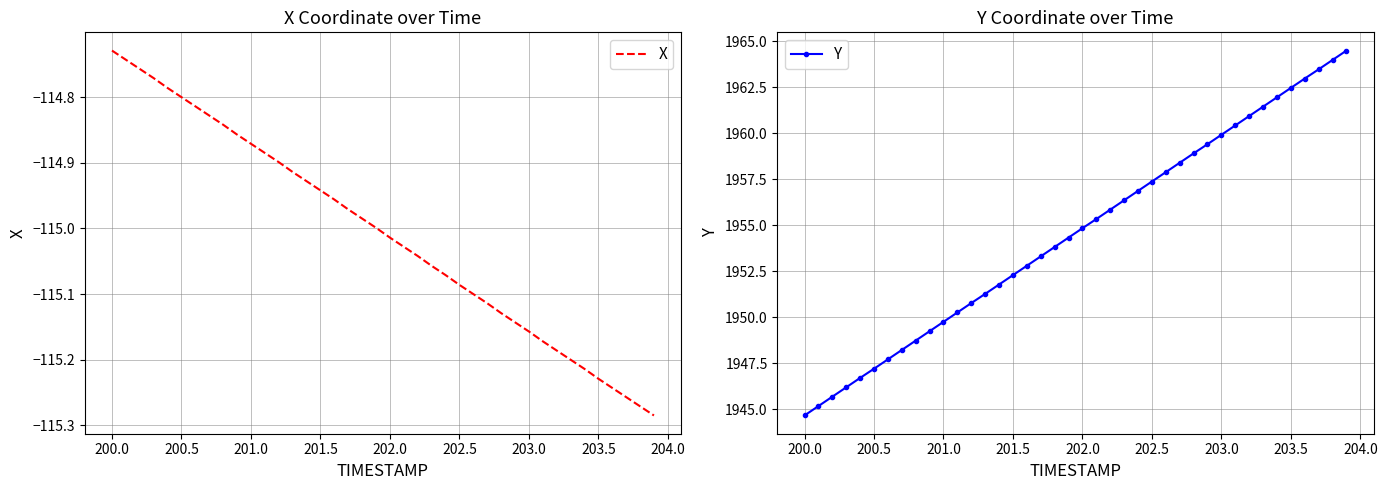

Which category has the lowest value in the Y series?

200.0